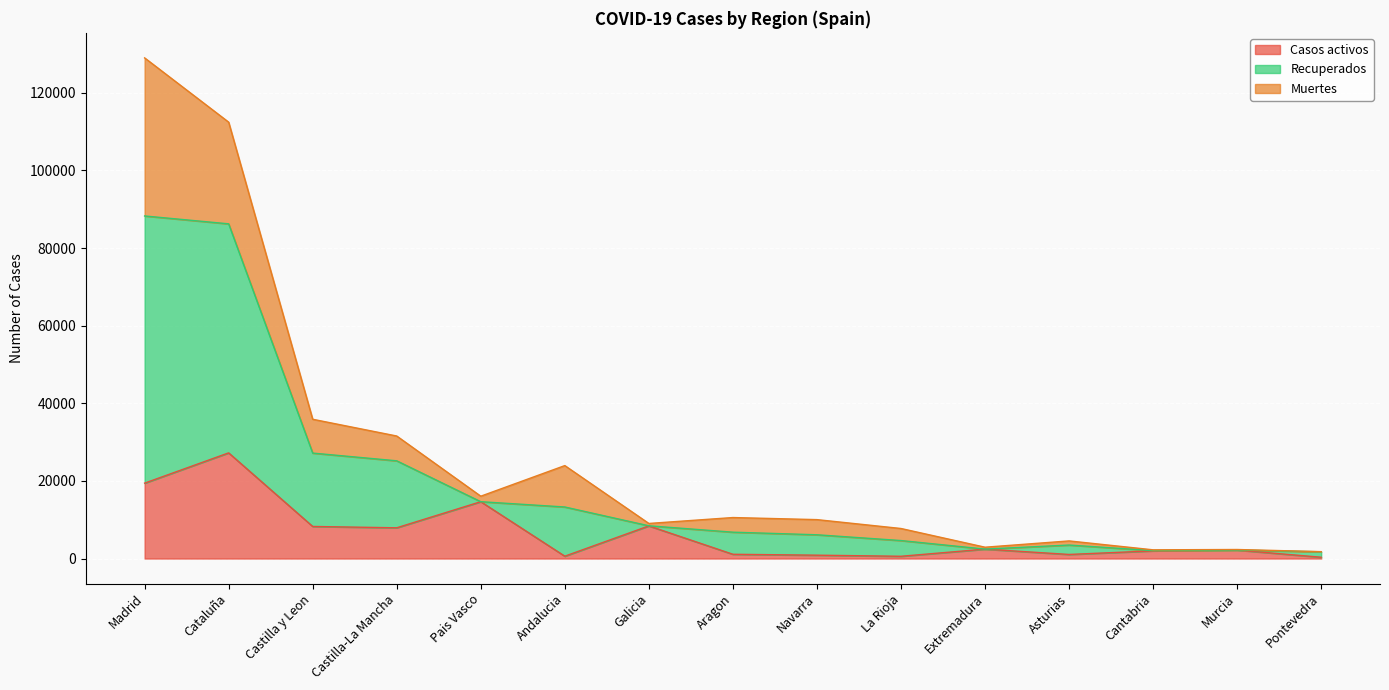

How many interior local valleys does the Casos activos series have?

4